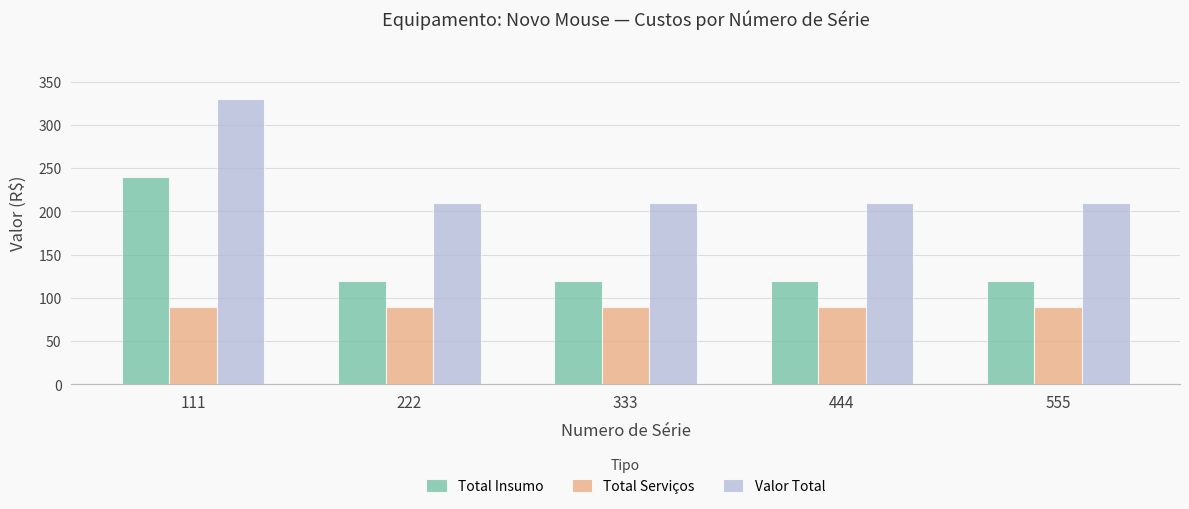

What is the spread (max minus min) of values at 222?

120